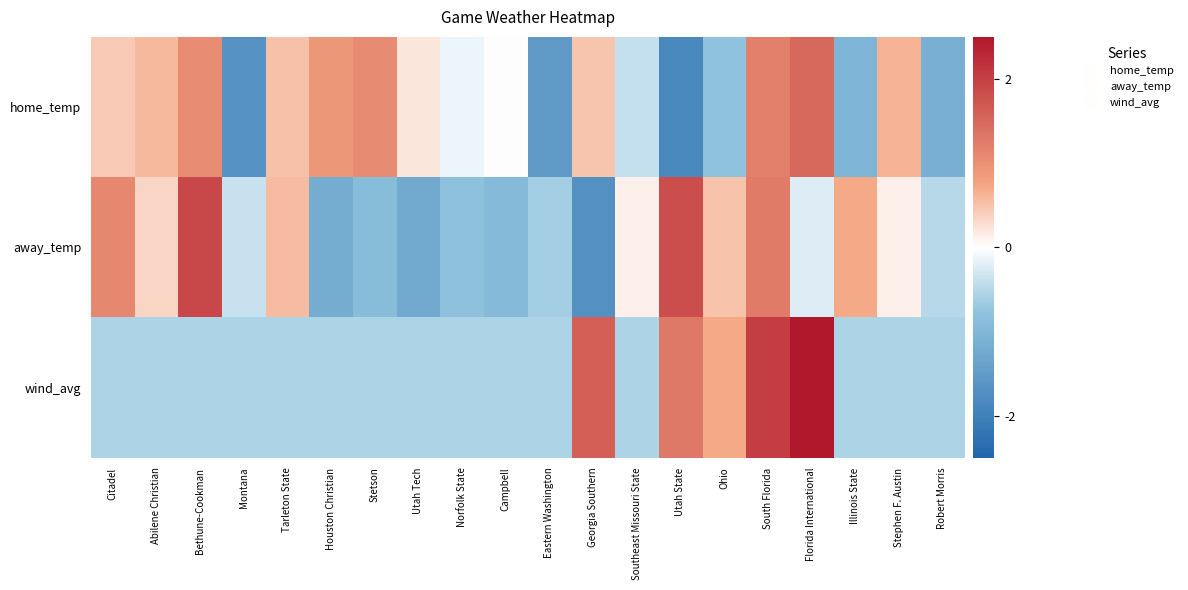

At how many categories does at least one series exceed -1?

20